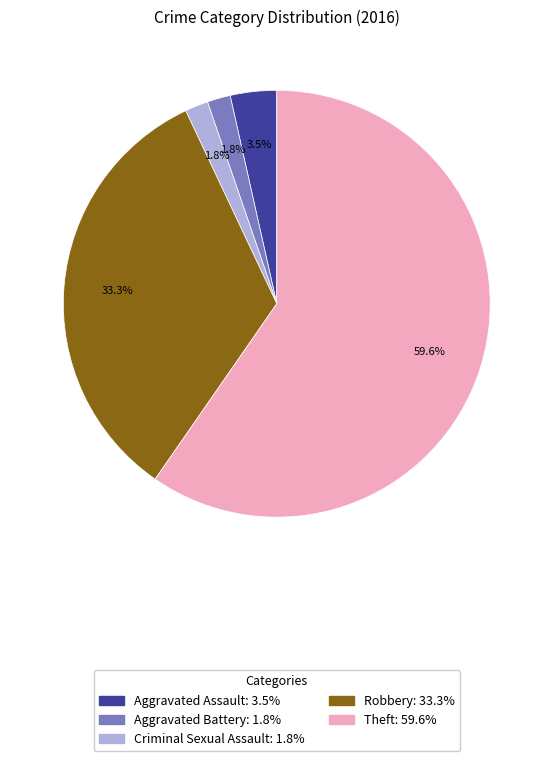

Is it true that Aggravated Battery is 2% of the pie?

True